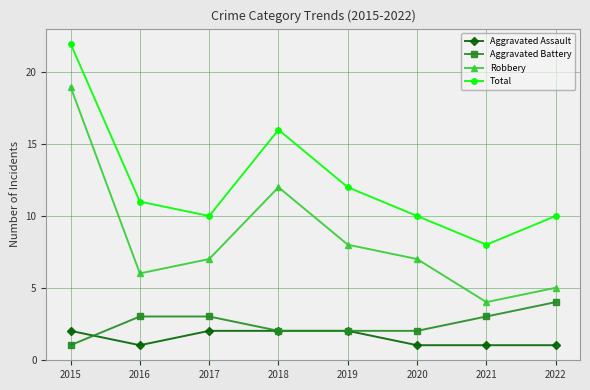

Which series has the largest range (max minus min)?

Robbery